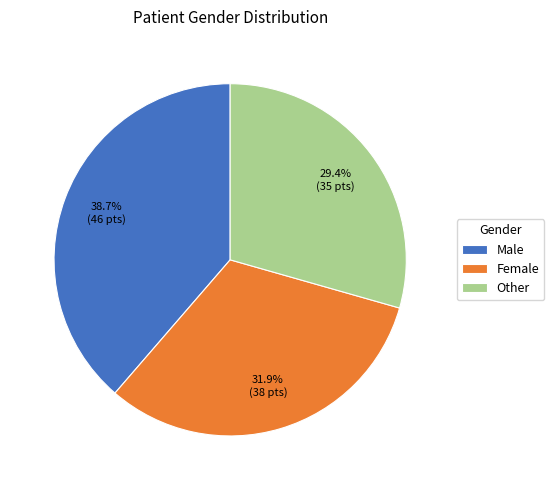

How many segments does this pie chart have?

3